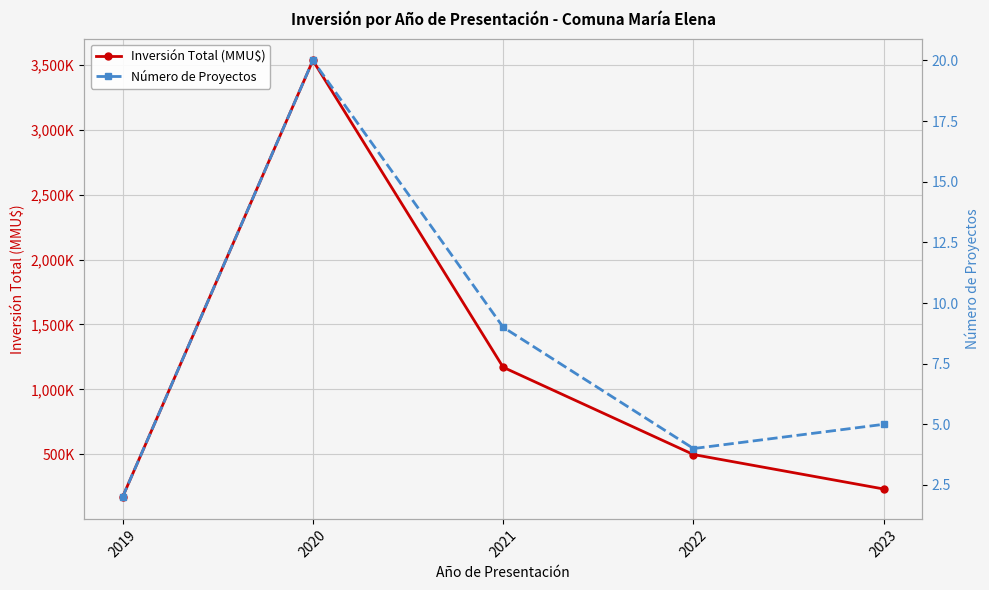

The Número de Proyectos series shows 20.0 at 2020. True or false?

True